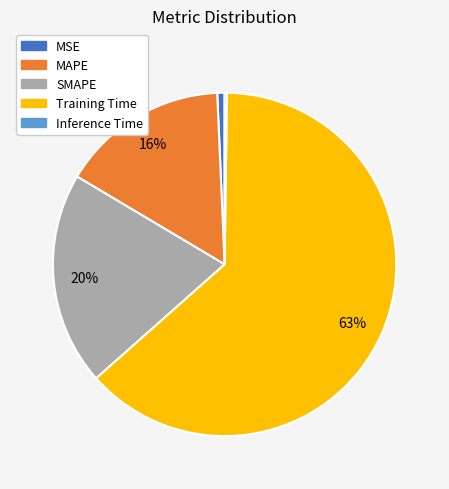

True or false: MSE accounts for 11% of the total.

False